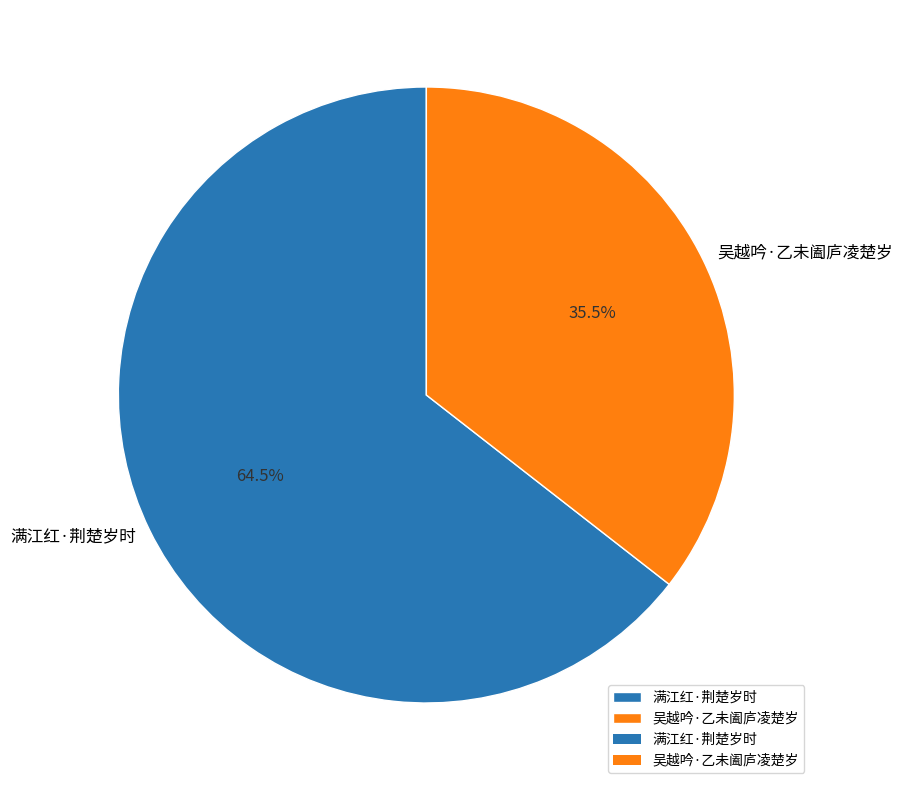

True or false: 吴越吟·乙未阖庐凌楚岁 accounts for 26% of the total.

False